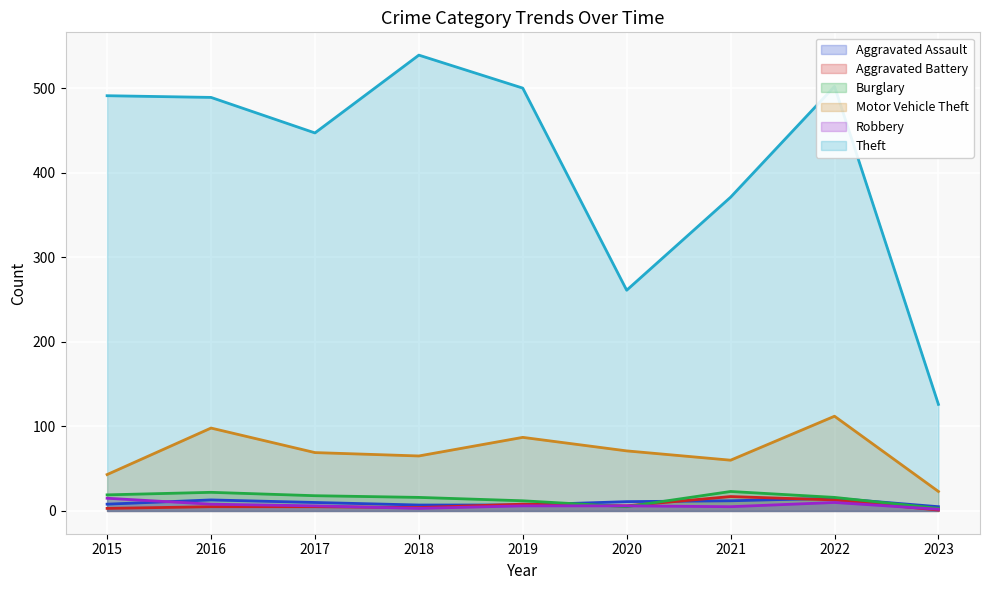

Is the value of Burglary at 2022 greater than the value of Motor Vehicle Theft at 2015?

No